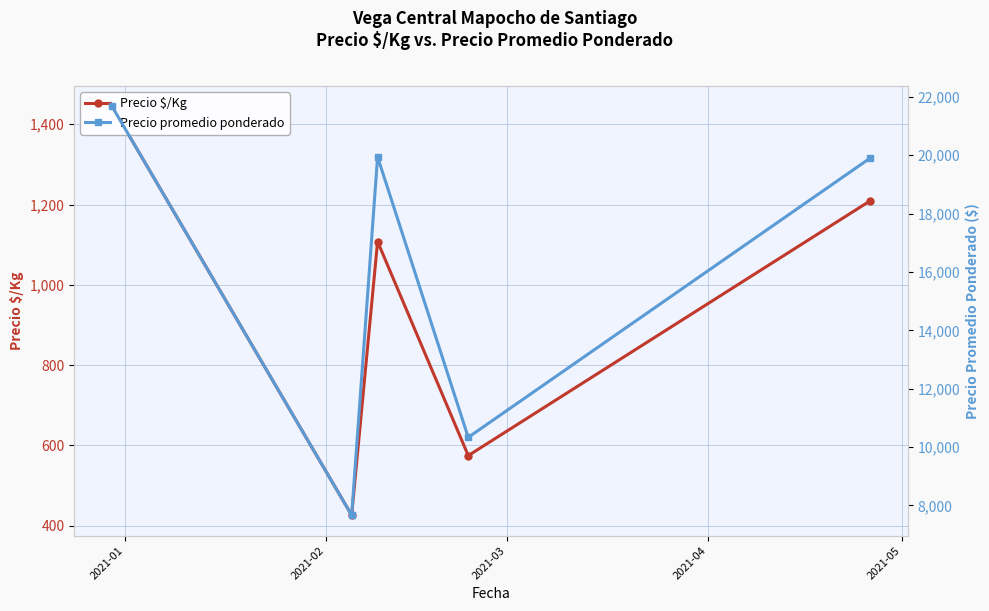

How many interior local peaks does the Precio $/Kg series have?

1